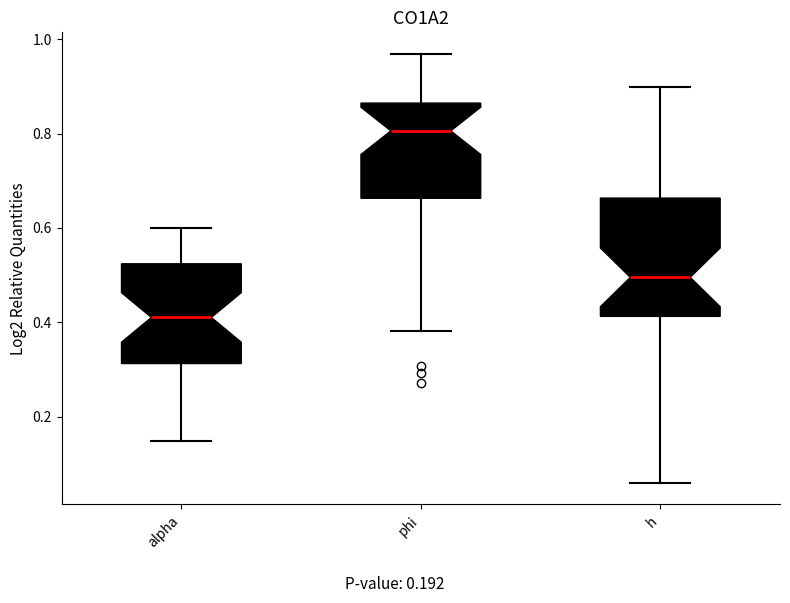

Reading left to right, transcribe this box plot: for each box, give where its median line is, the range the box spans, and where its two whiskers end, as read against the y-axis. The values are not printed on the chart, so give them approximately, as read against the axis.

alpha: median 0.42, box 0.32 to 0.52, whiskers 0.14 to 0.60
phi: median 0.80, box 0.66 to 0.86, whiskers 0.38 to 0.96
h: median 0.50, box 0.42 to 0.66, whiskers 0.06 to 0.90